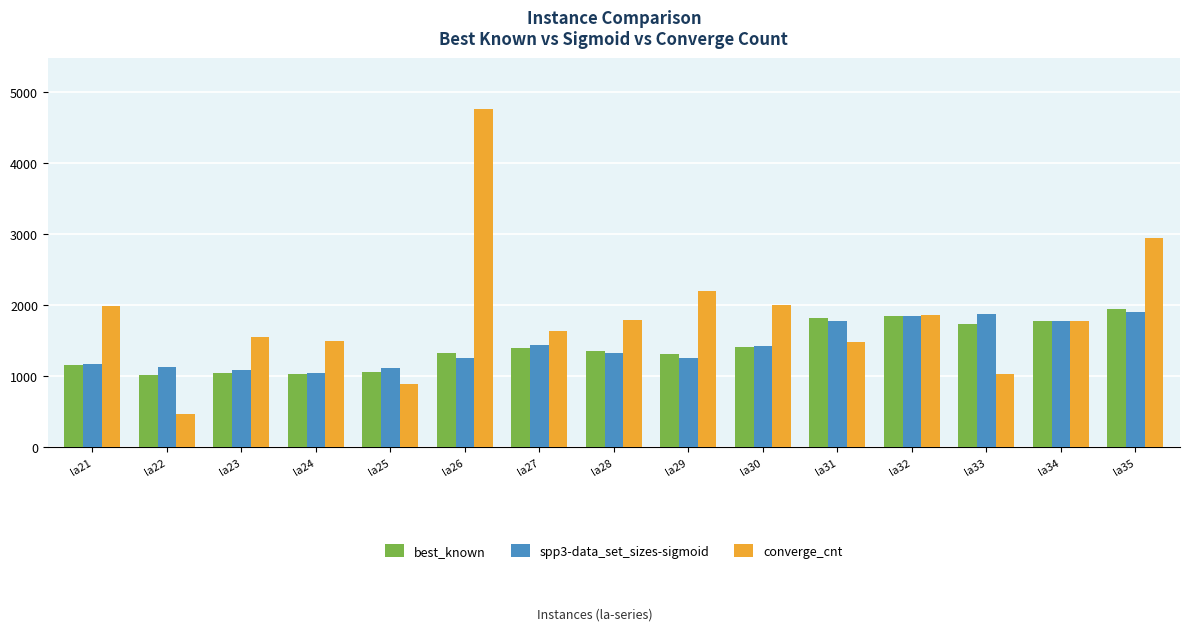

How many bars are there in total?

45